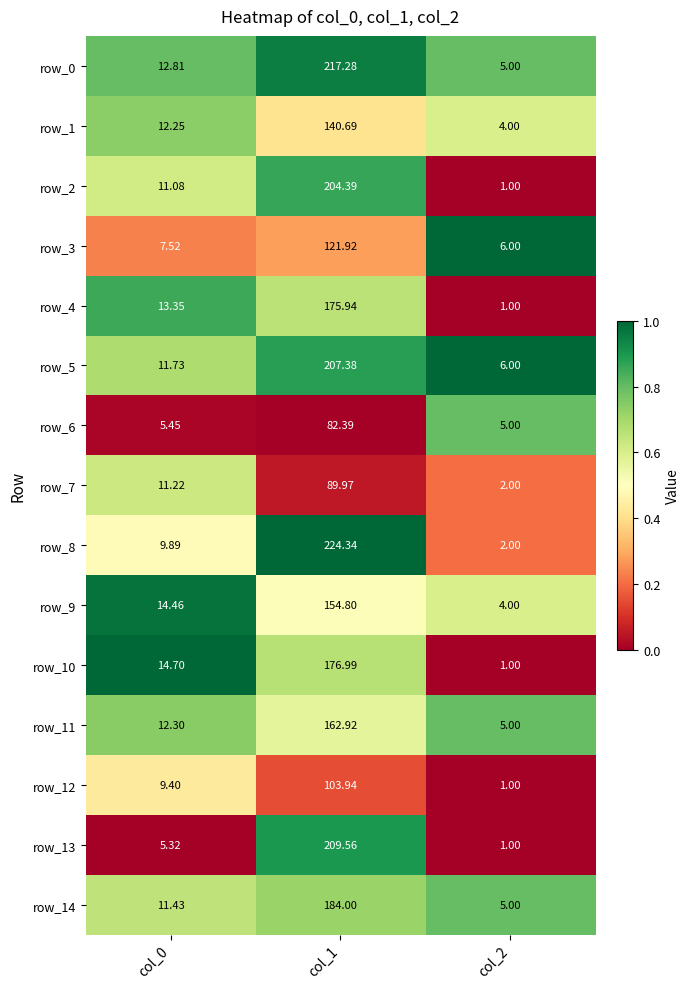

Is the value of row_11 at col_2 greater than the value of row_10 at col_0?

No